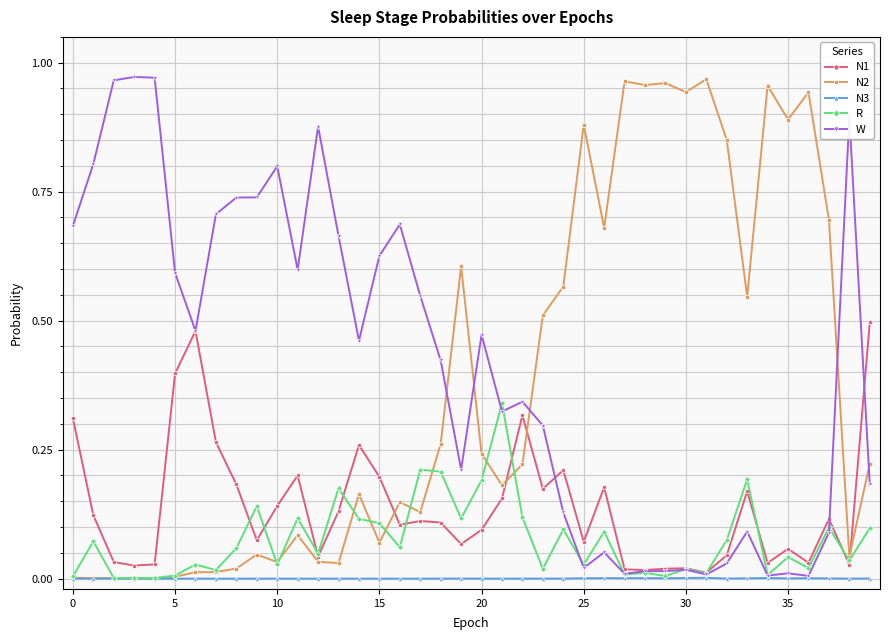

True or false: N1 has more than 1 interior local peaks.

True